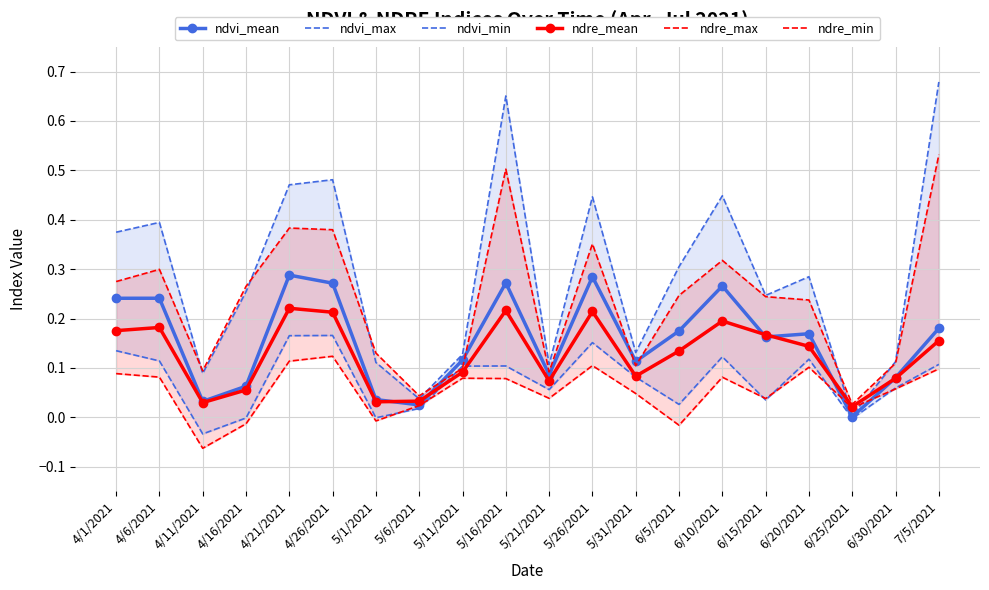

Reading left to right, extract all data points from this chart.

ndvi_mean: 0.2	0.2	0.0	0.1	0.3	0.3	0.0	0.0	0.1	0.3	0.1	0.3	0.1	0.2	0.3	0.2	0.2	0.0	0.1	0.2
ndvi_max: 0.4	0.4	0.1	0.3	0.5	0.5	0.1	0.0	0.1	0.7	0.1	0.4	0.1	0.3	0.4	0.2	0.3	0.0	0.1	0.7
ndvi_min: 0.1	0.1	-0.0	-0.0	0.2	0.2	-0.0	0.0	0.1	0.1	0.1	0.2	0.1	0.0	0.1	0.0	0.1	-0.0	0.1	0.1
ndre_mean: 0.2	0.2	0.0	0.1	0.2	0.2	0.0	0.0	0.1	0.2	0.1	0.2	0.1	0.1	0.2	0.2	0.1	0.0	0.1	0.2
ndre_max: 0.3	0.3	0.1	0.3	0.4	0.4	0.1	0.0	0.1	0.5	0.1	0.4	0.1	0.2	0.3	0.2	0.2	0.0	0.1	0.5
ndre_min: 0.1	0.1	-0.1	-0.0	0.1	0.1	-0.0	0.0	0.1	0.1	0.0	0.1	0.0	-0.0	0.1	0.0	0.1	0.0	0.1	0.1